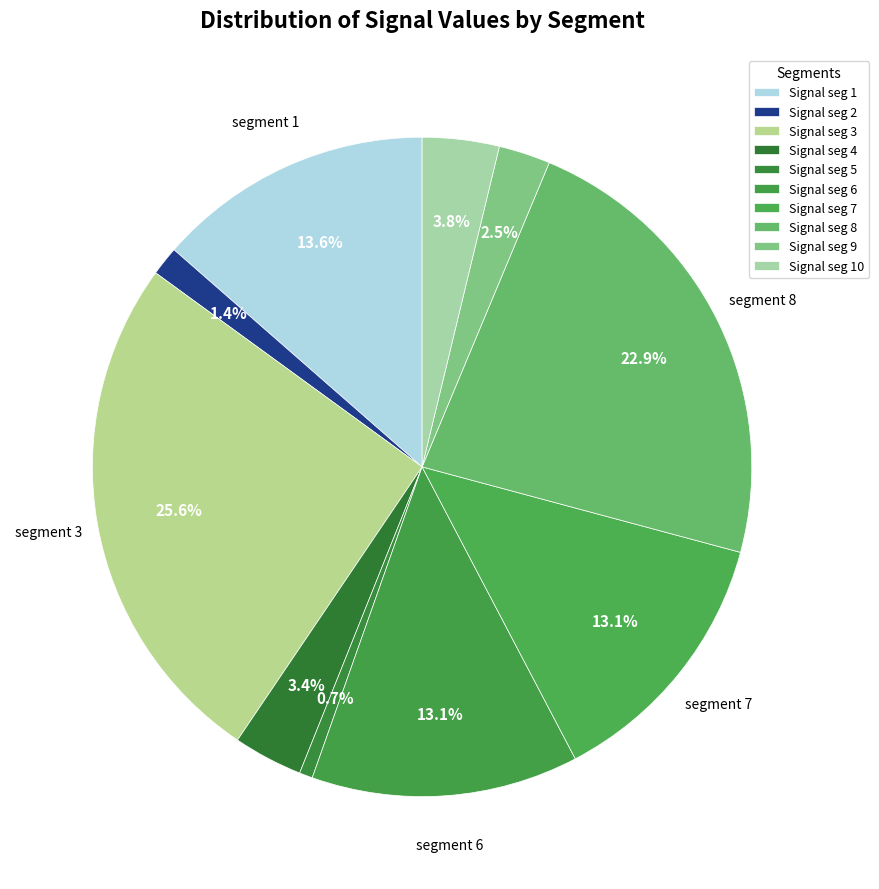

How many slices are in this pie chart?

10